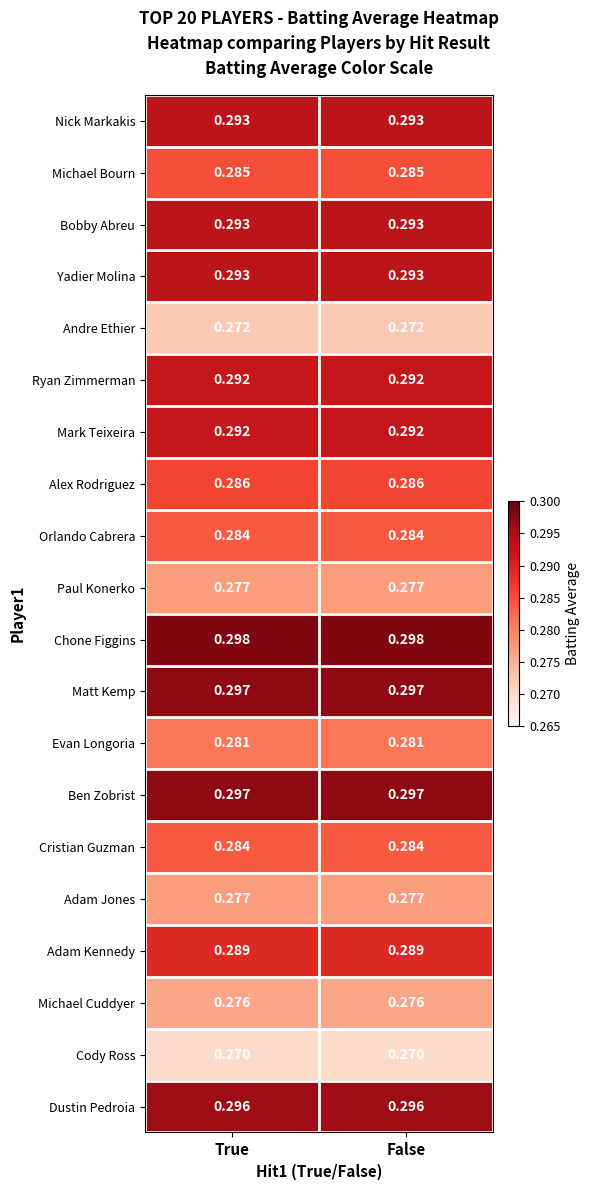

Which series has the largest total across all categories?

Chone Figgins